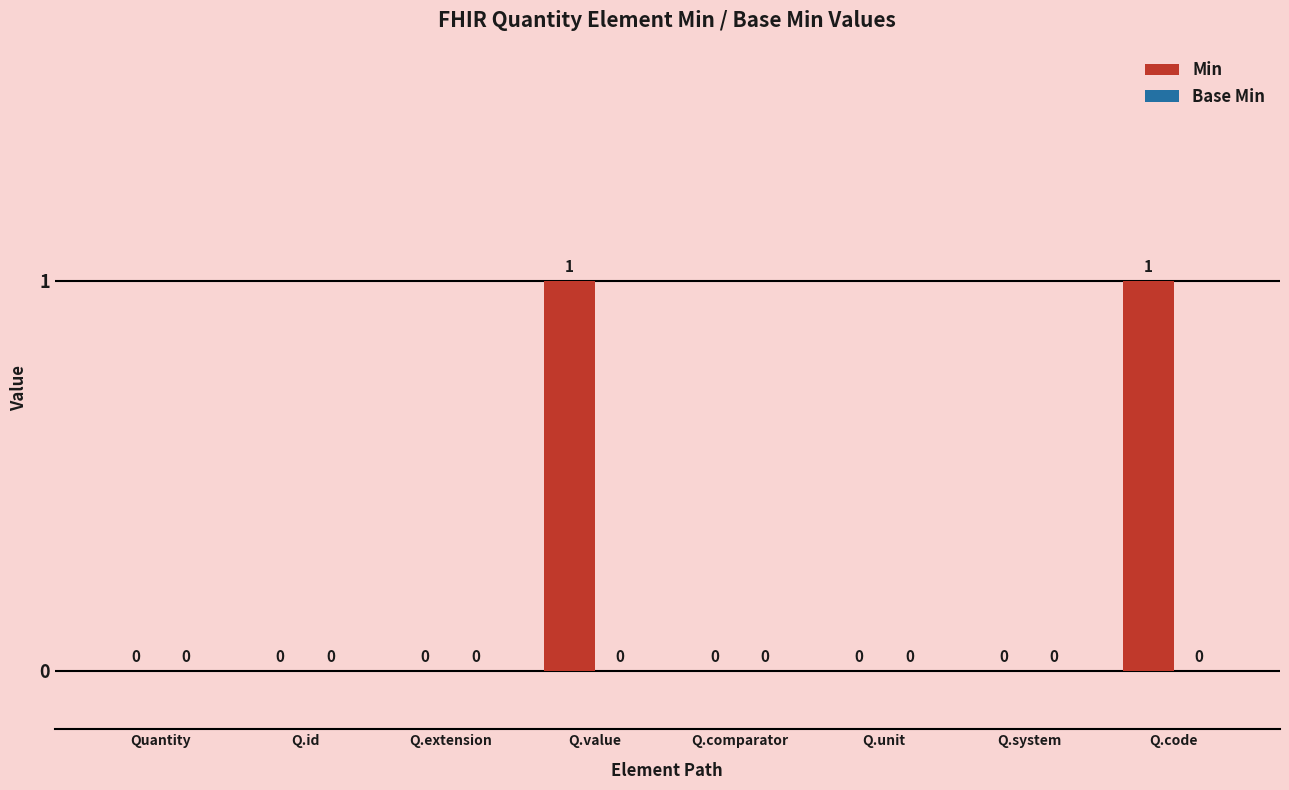

How many values are between 0 and 1?

8